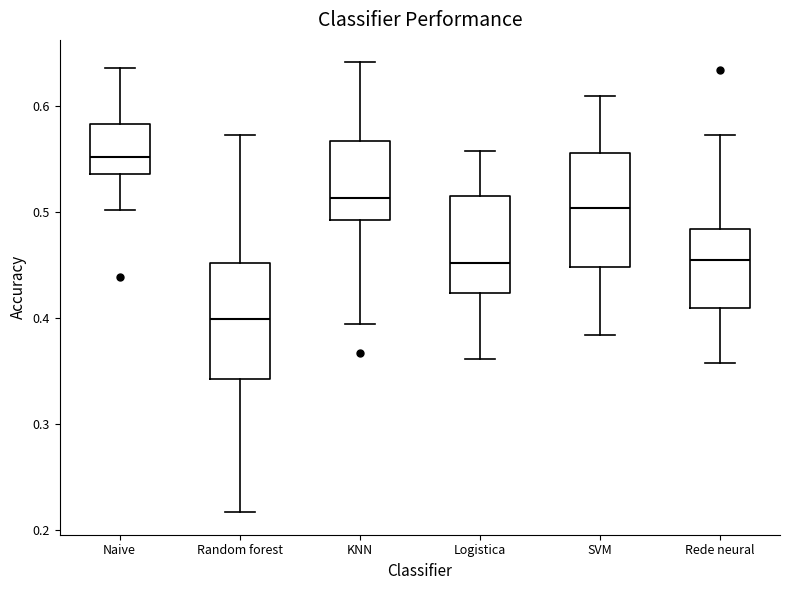

Which box has the lowest median line?

Random forest